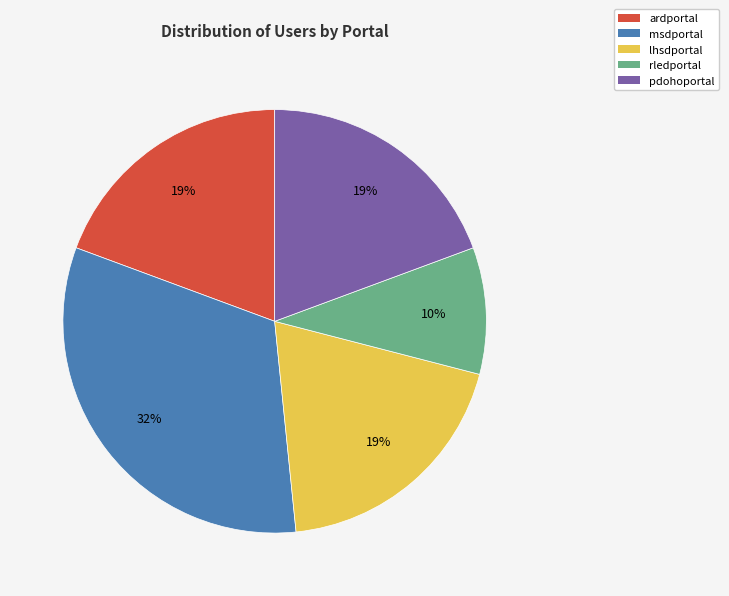

To the nearest percent, what is the average slice percentage?

20%